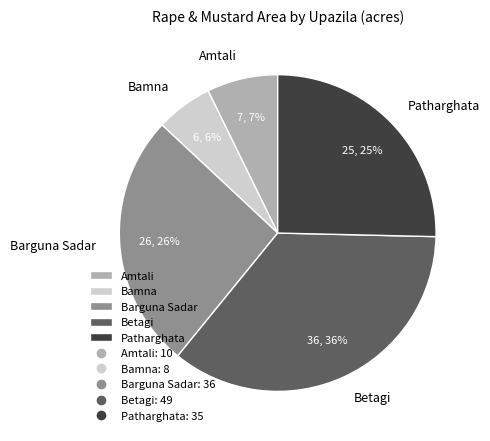

To the nearest percent, what is the average slice percentage?

20%